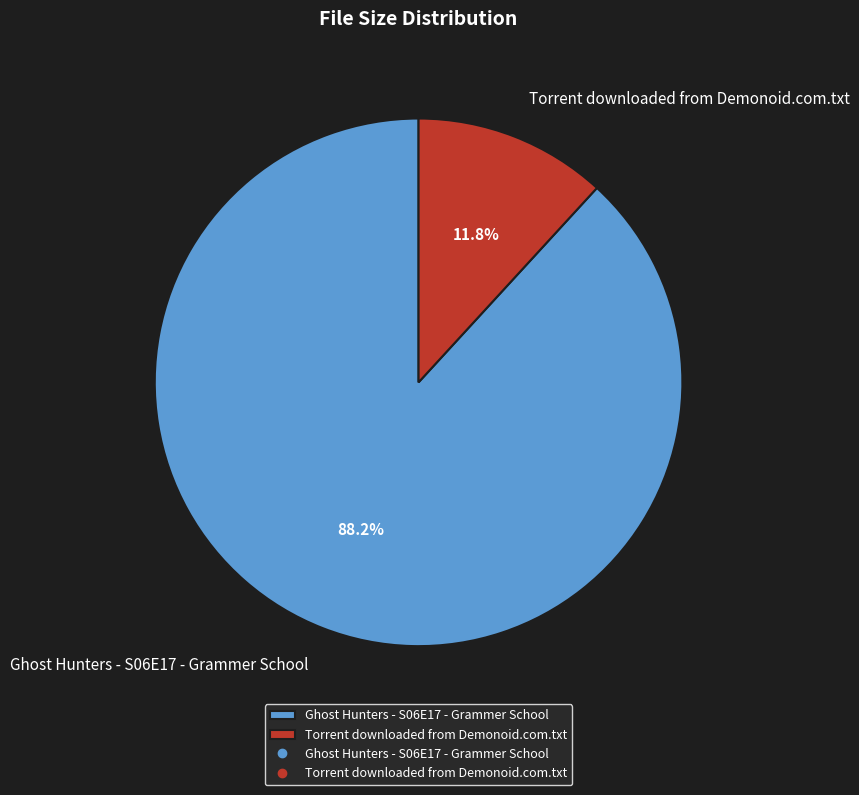

How many slices are in this pie chart?

2